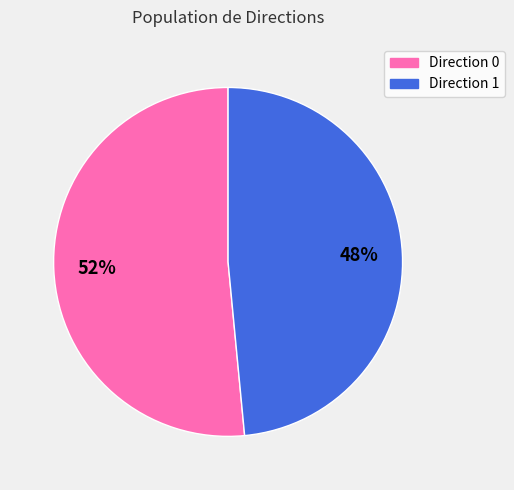

Is there a majority slice in this chart?

Yes